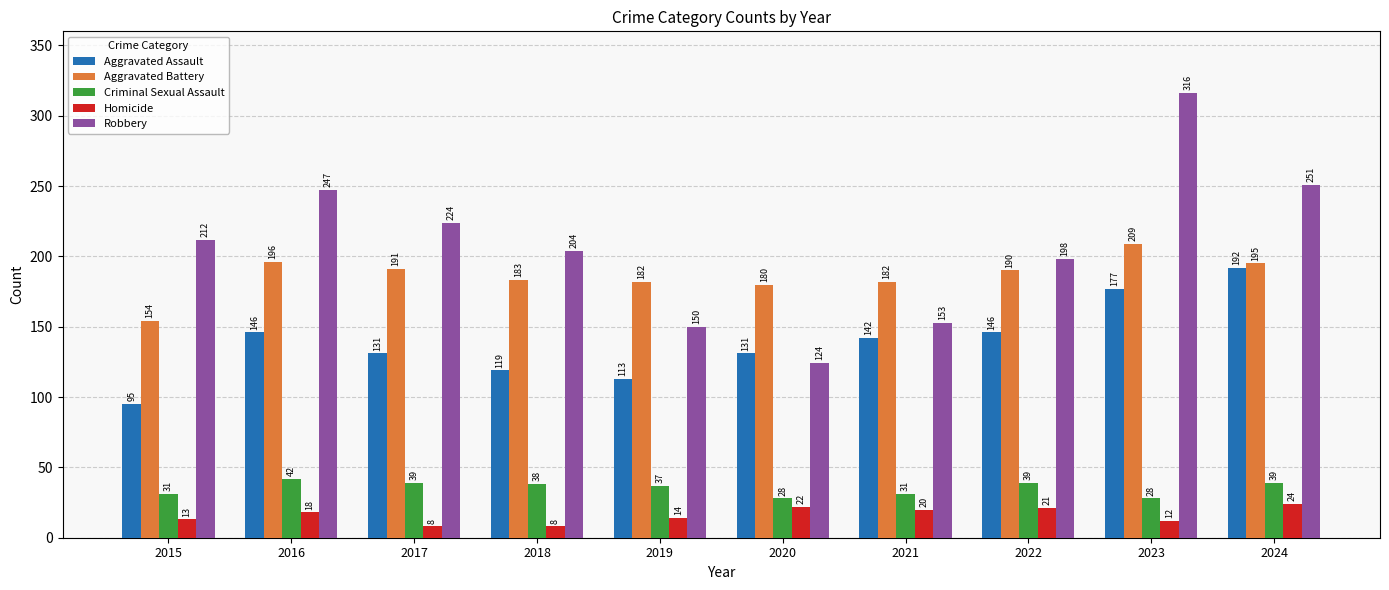

Reading right to left, transcribe all the data shown in this chart.

Aggravated Assault: 192	177	146	142	131	113	119	131	146	95
Aggravated Battery: 195	209	190	182	180	182	183	191	196	154
Criminal Sexual Assault: 39	28	39	31	28	37	38	39	42	31
Homicide: 24	12	21	20	22	14	8	8	18	13
Robbery: 251	316	198	153	124	150	204	224	247	212